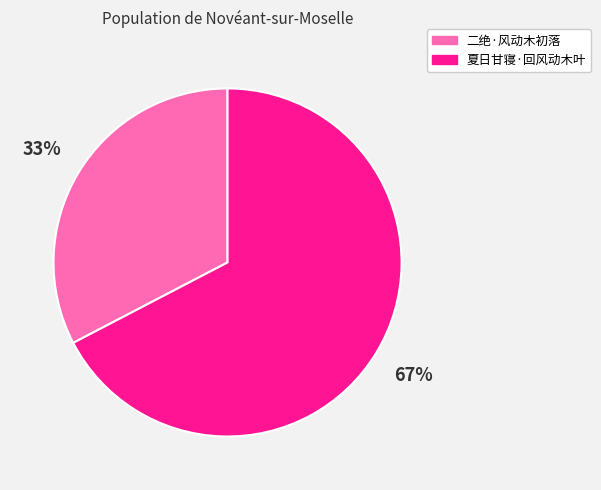

What is the smallest slice in the pie chart?

二绝·风动木初落